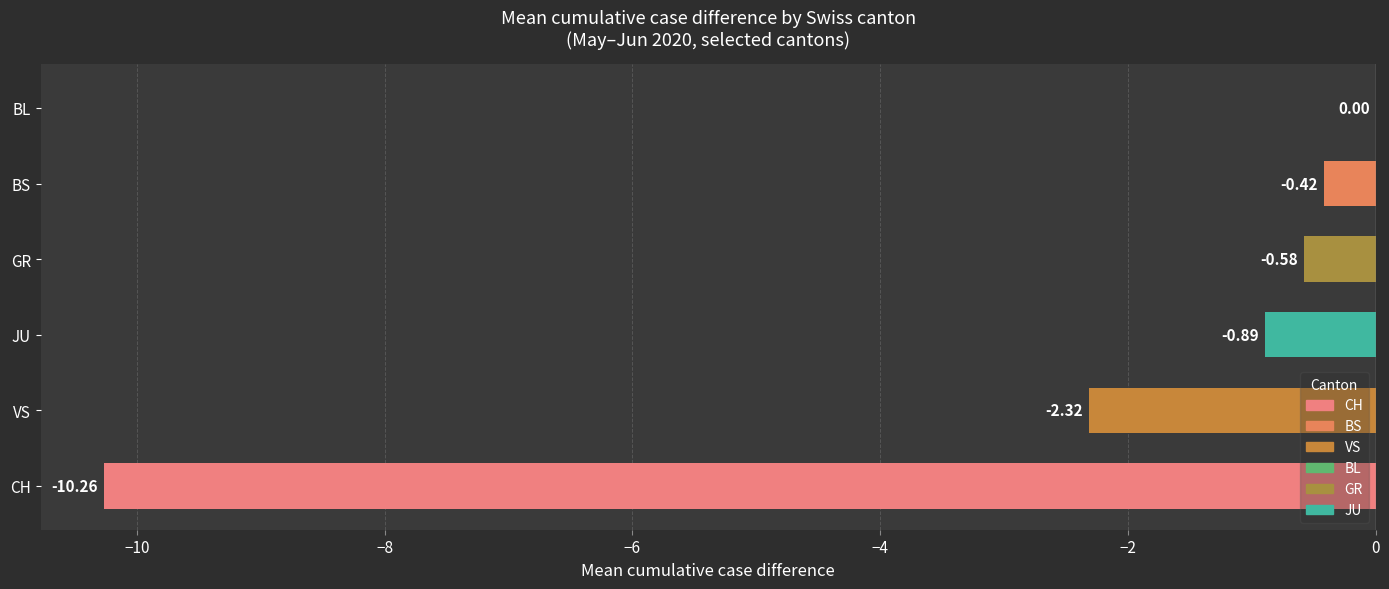

At which category does the chart reach its peak across all series?

BL